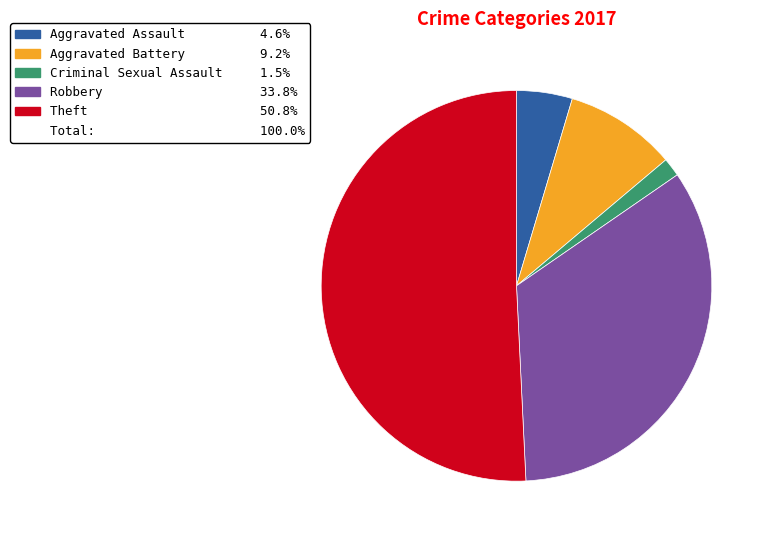

How many slices are in this pie chart?

5